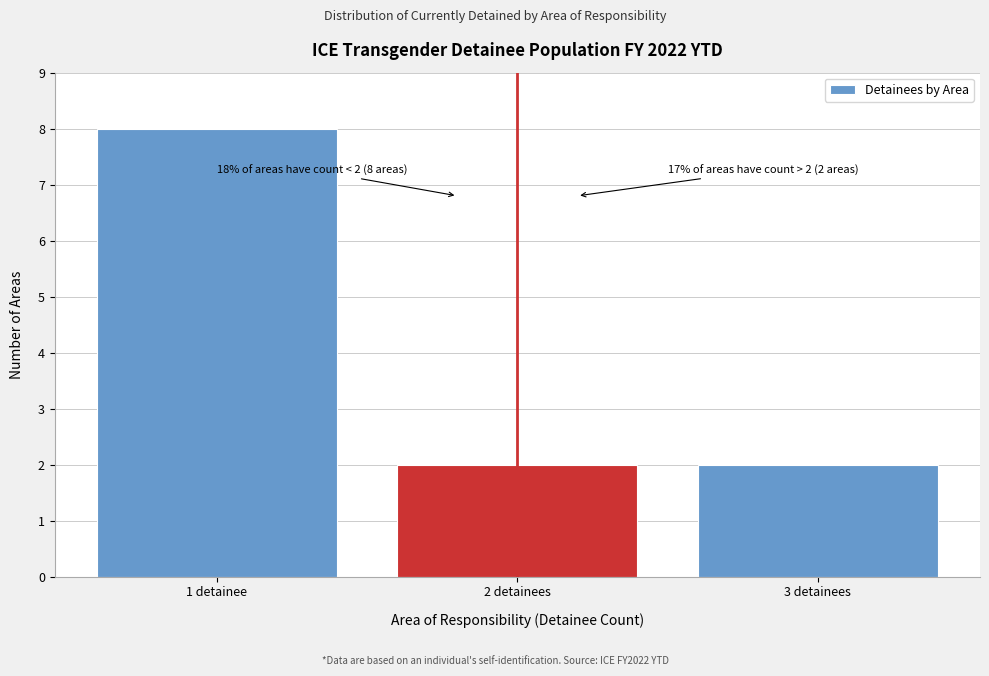

Reading left to right, list all the values displayed in this chart.

8	2	2